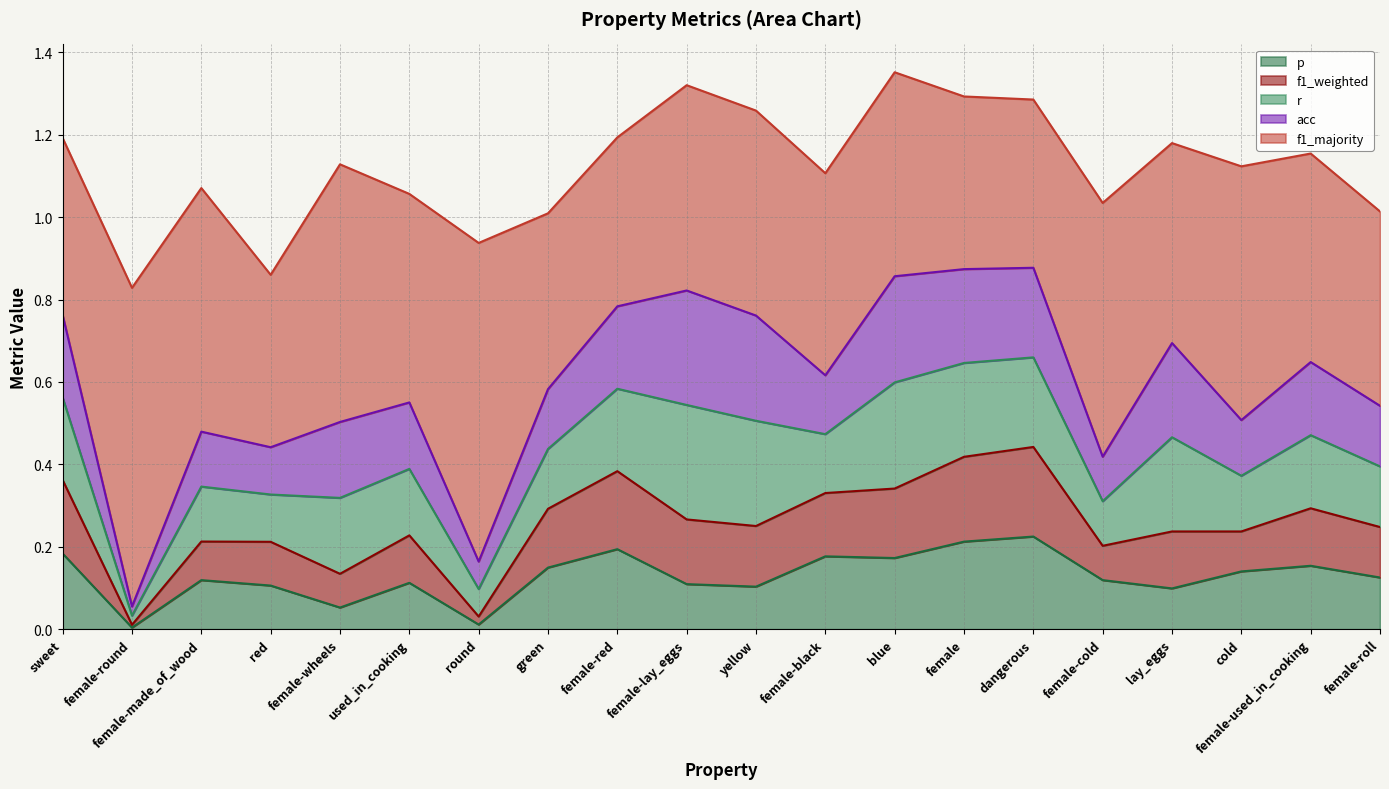

Read the r value at yellow.

0.3